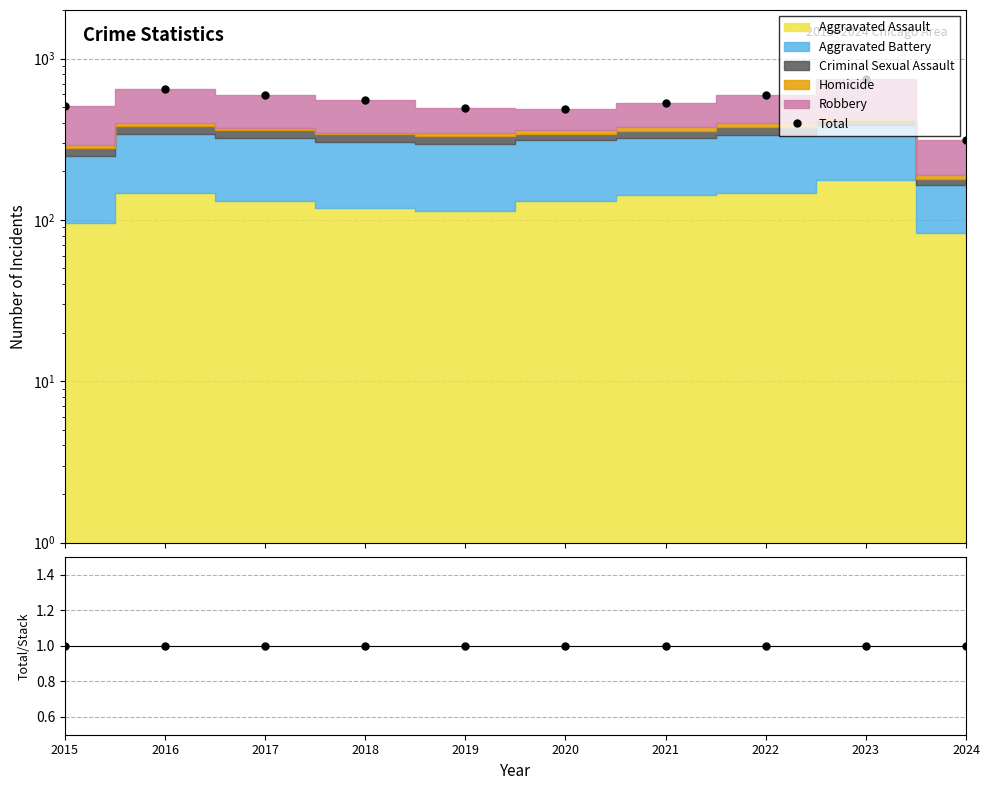

Which series changed the most between 2017 and 2023?

Total